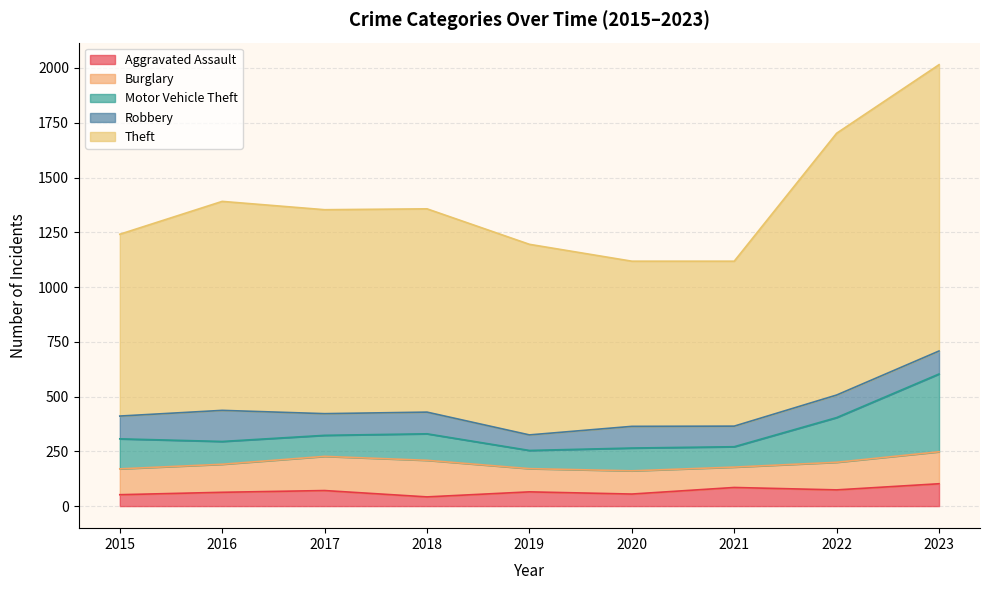

Rank the categories by Aggravated Assault value from lowest to highest.

2018, 2015, 2020, 2016, 2019, 2017, 2022, 2021, 2023